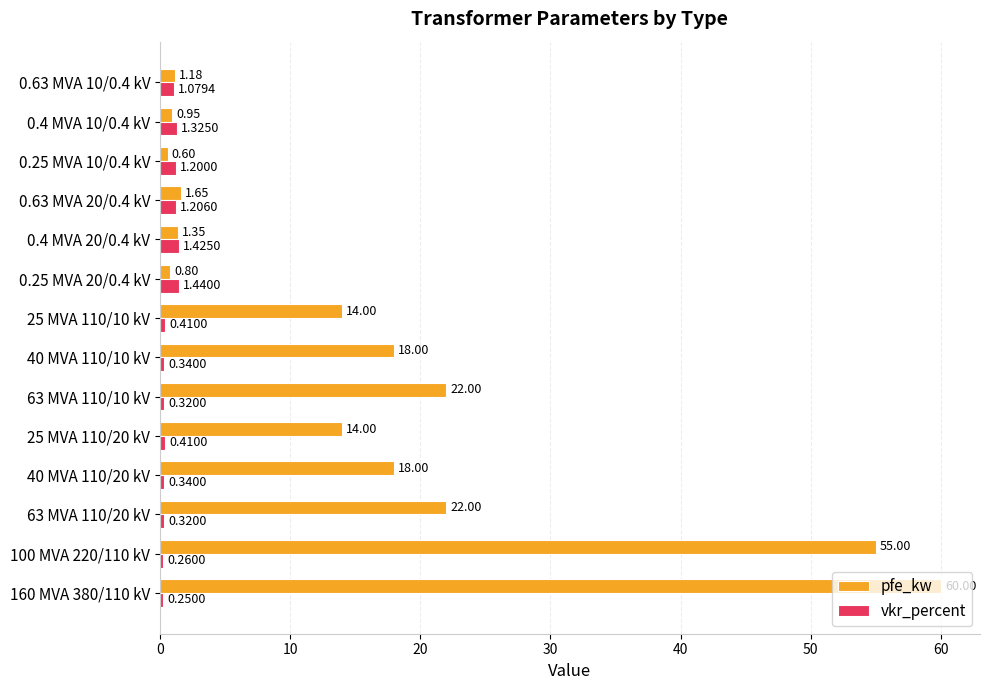

Rank the series by their average value, from highest to lowest.

pfe_kw, vkr_percent